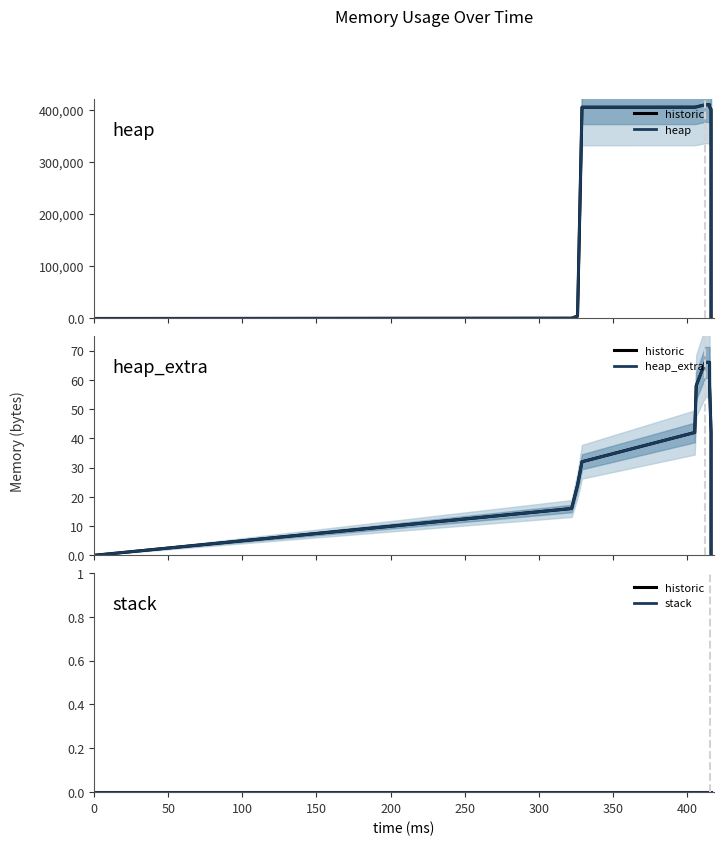

True or false: historic has more than 2 points higher than both neighbors.

False